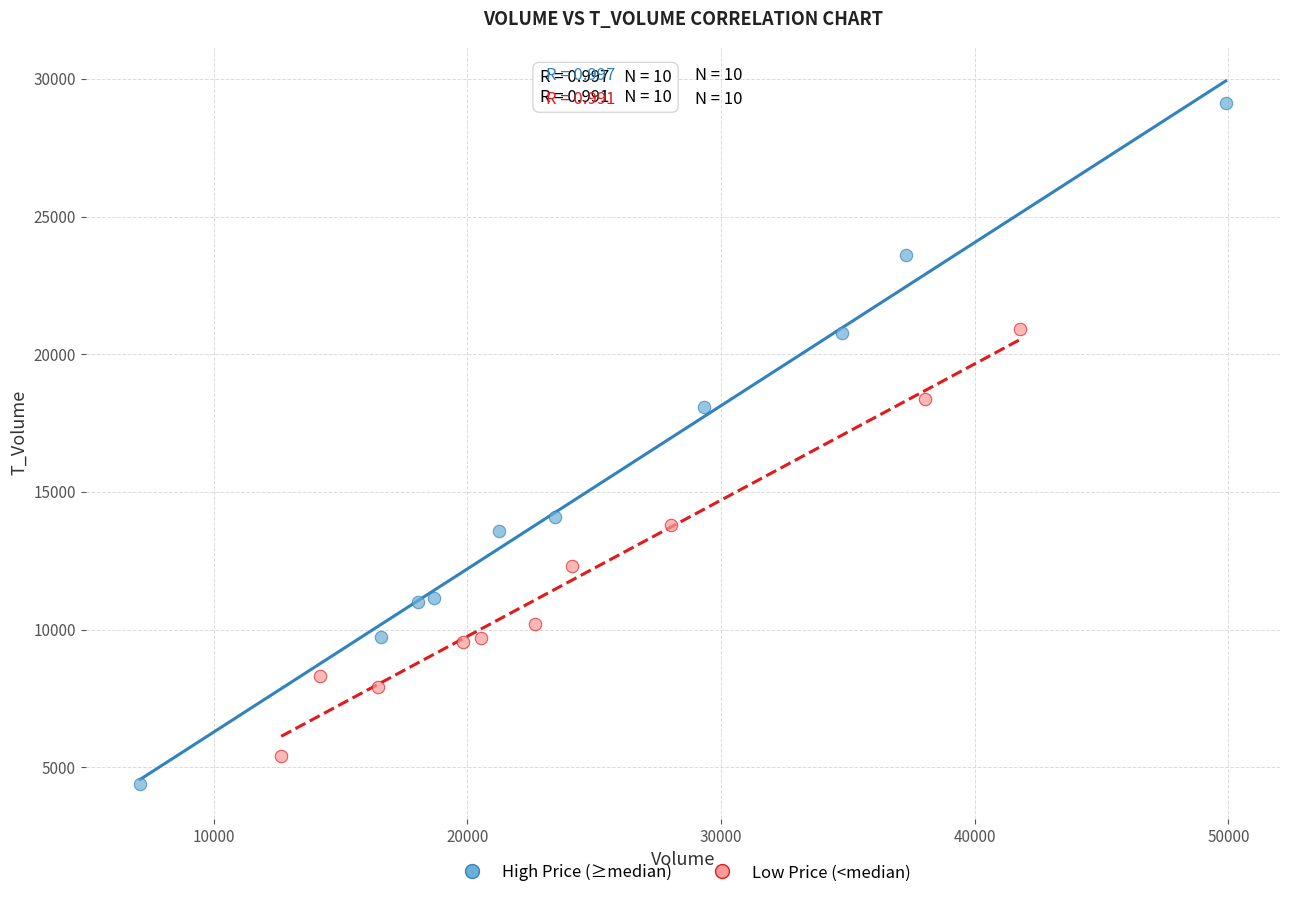

Which series has the largest Y range (max minus min)?

High Price (≥median)